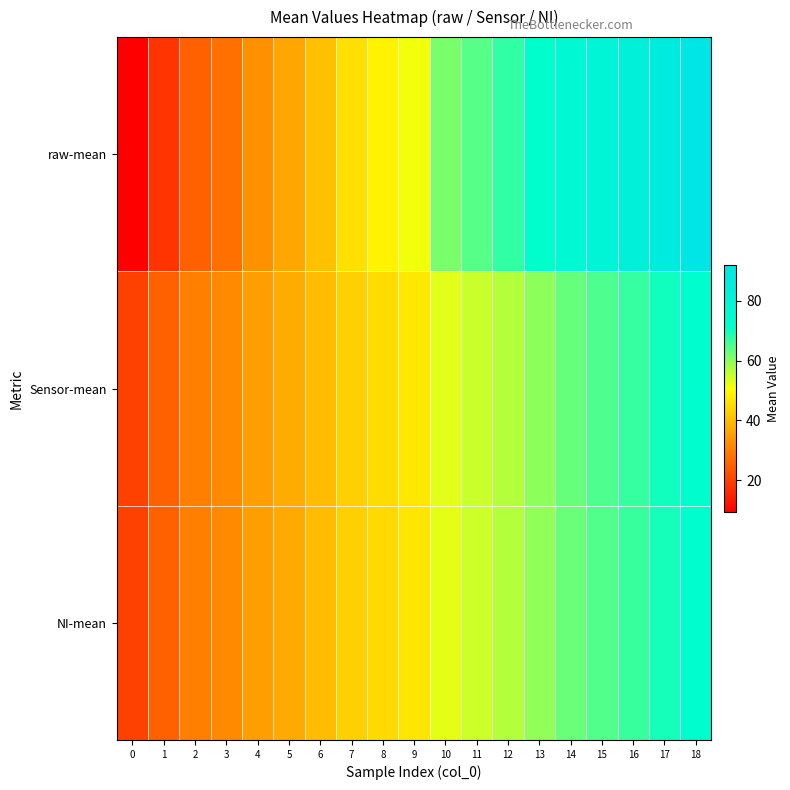

Which has a higher value, 0 or 15?

15